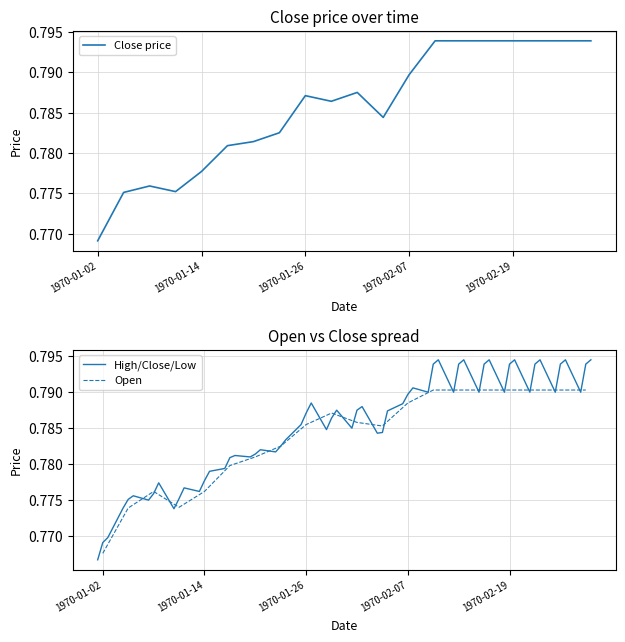

What position from the left is 1970-02-07?

13